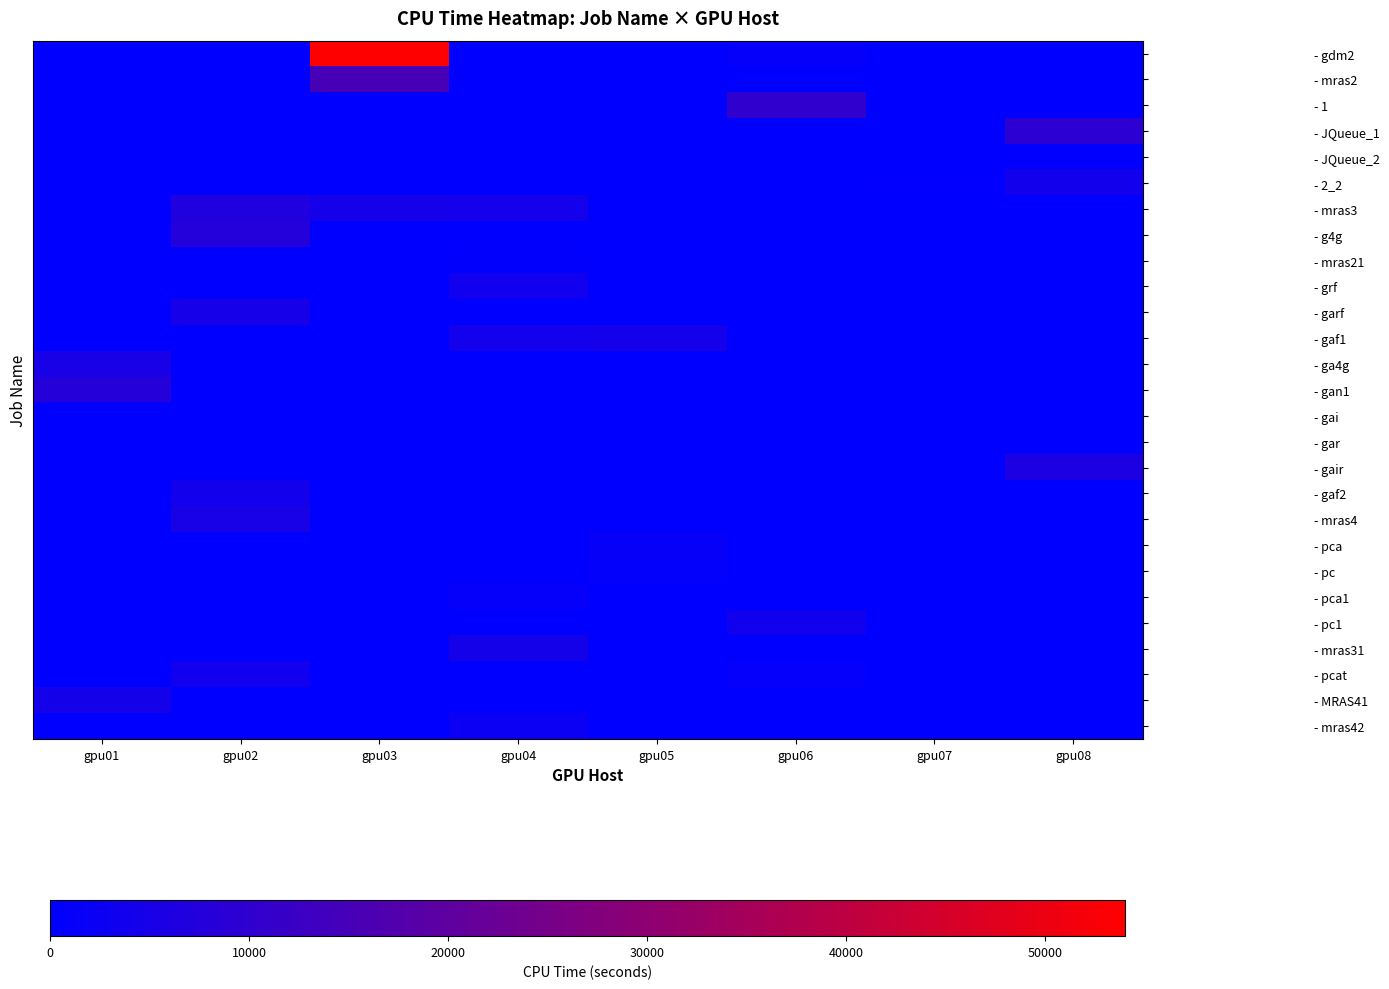

Count the number of categories in the chart.

8